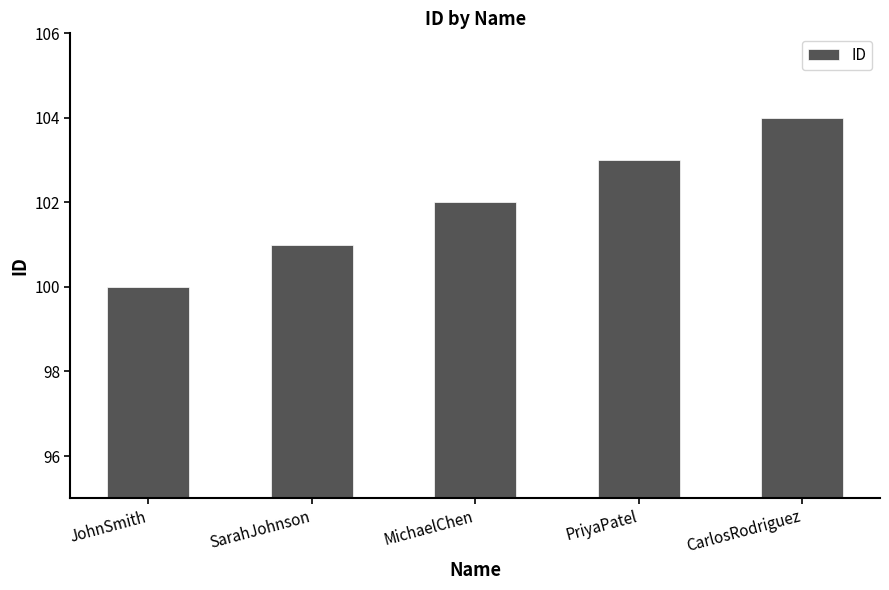

List the labels in order of value, largest first.

CarlosRodriguez, PriyaPatel, MichaelChen, SarahJohnson, JohnSmith